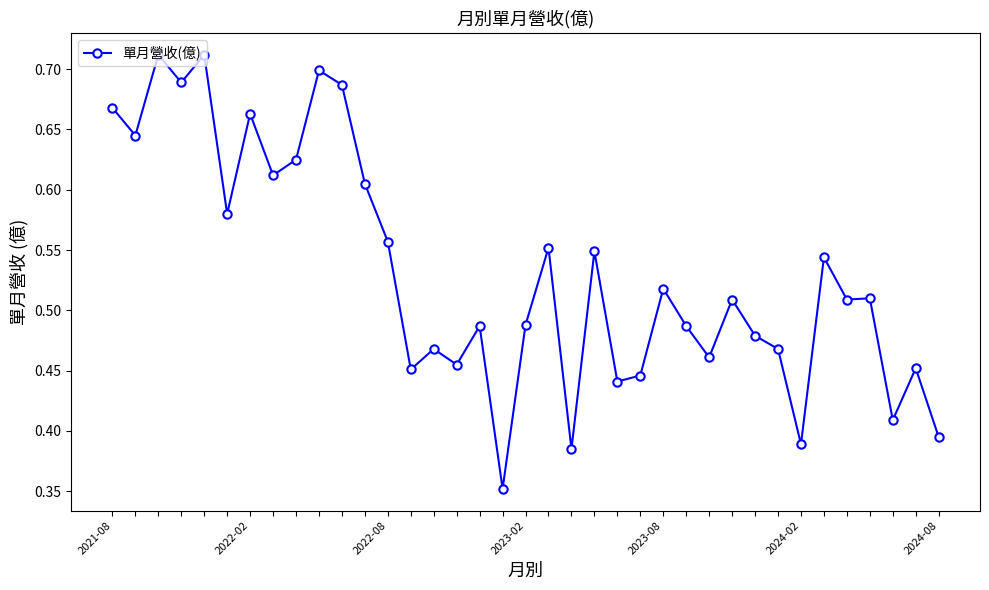

True or false: there are more than 1 points higher than both neighbors.

True